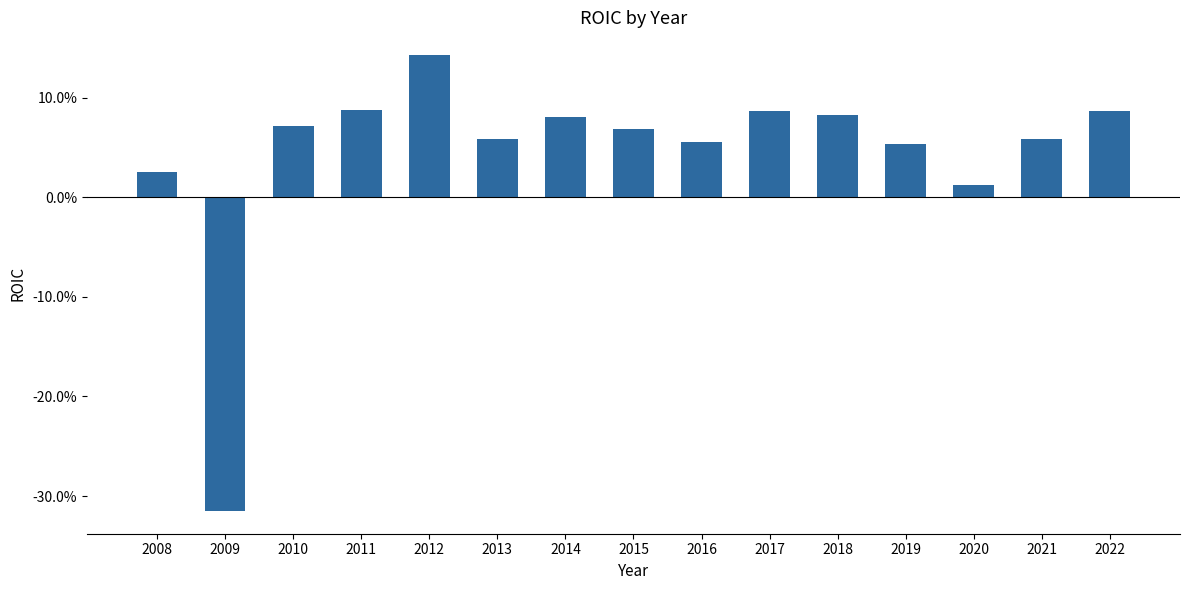

Reading right to left, extract all data points from this chart.

0.1	0.1	0.0	0.1	0.1	0.1	0.1	0.1	0.1	0.1	0.1	0.1	0.1	-0.3	0.0